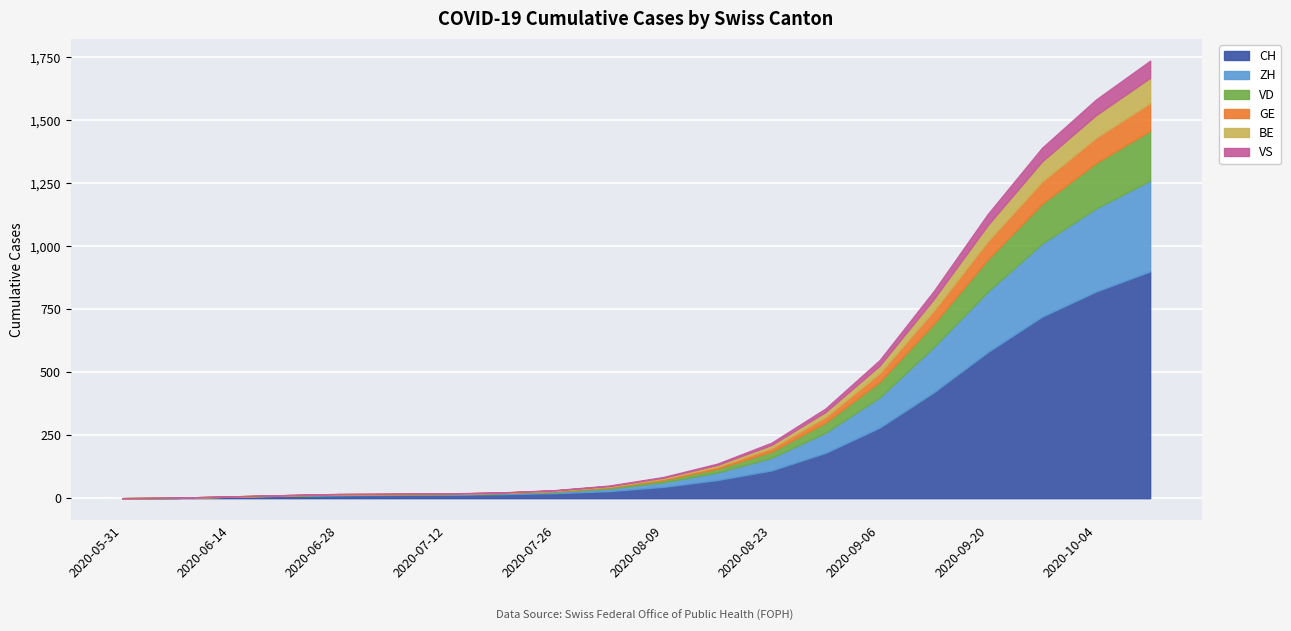

What is the average value of the CH series?

212